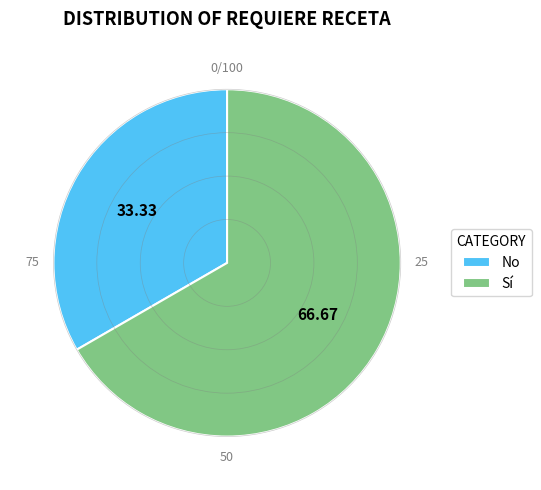

Which has a higher value, No or Sí?

Sí